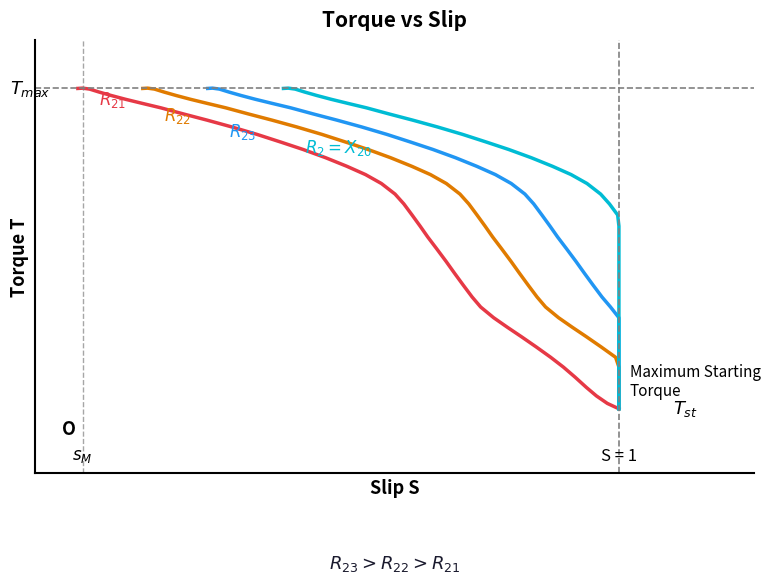

Rank the series by their maximum value, from highest to lowest.

$R_{21}$, $R_{22}$, $R_{23}$, $R_2 = X_{20}$